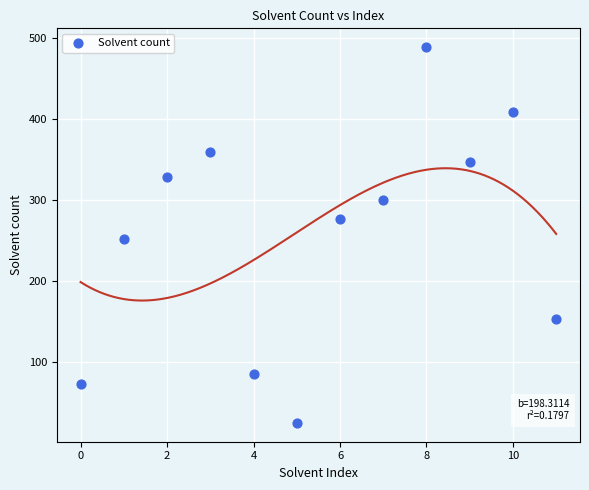

What is the range of Y values (max minus min)?

465